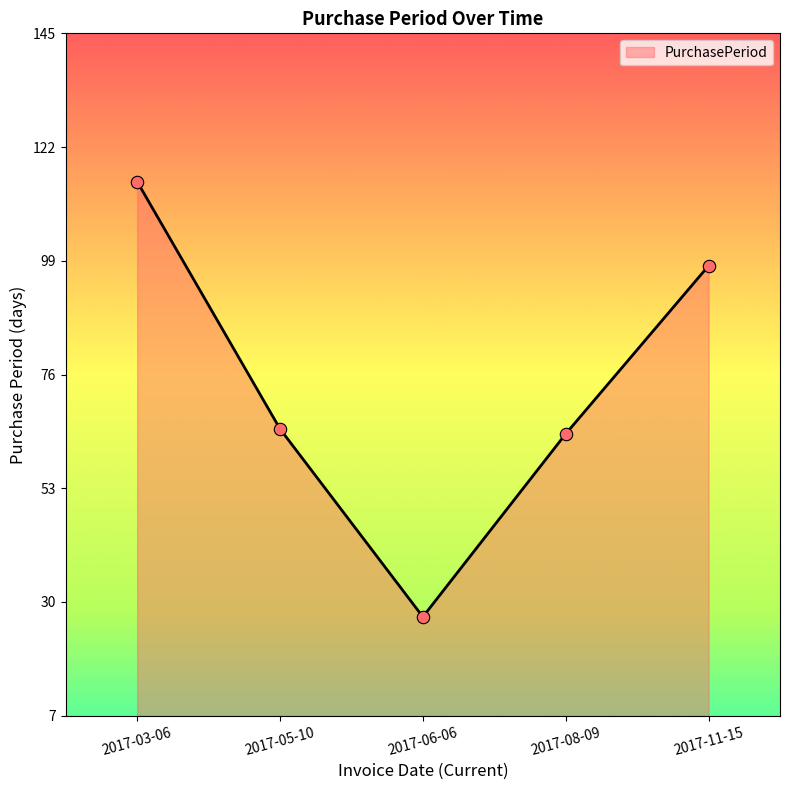

Which has a higher value, 2017-06-06 or 2017-03-06?

2017-03-06